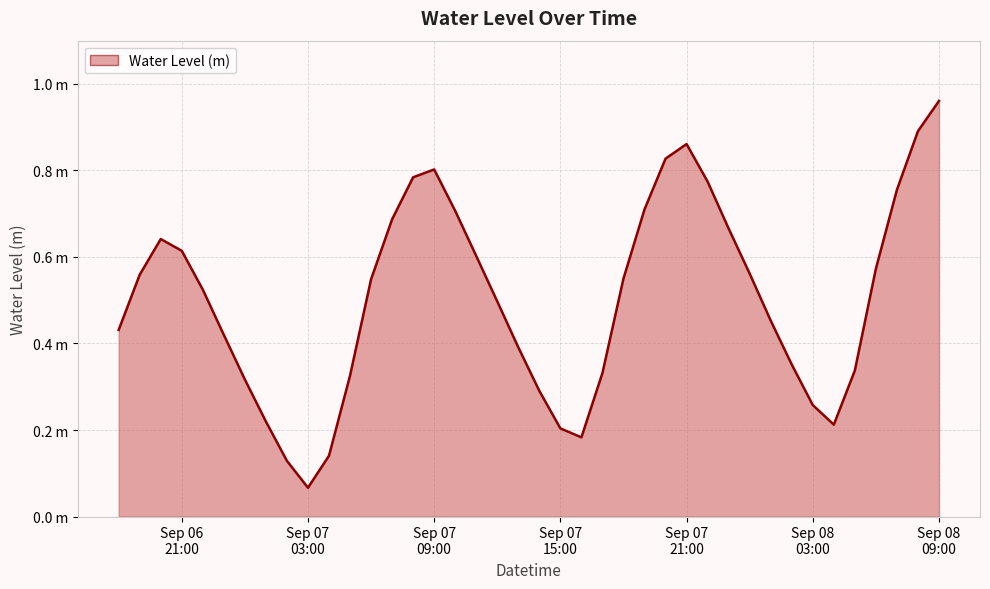

Is this an area chart (filled region under the line)?

Yes